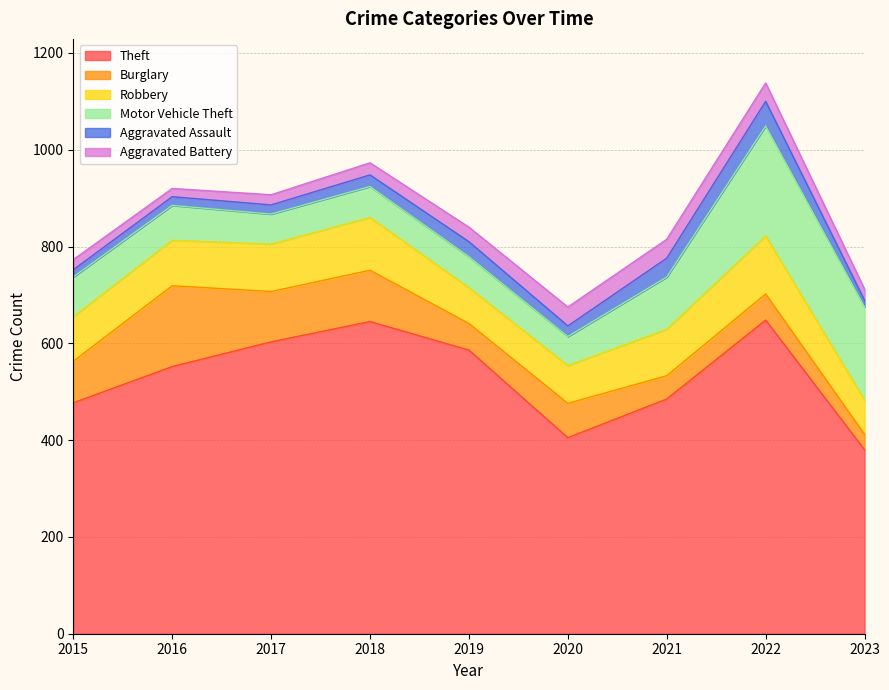

Does the chart display data point markers on the line(s)?

No